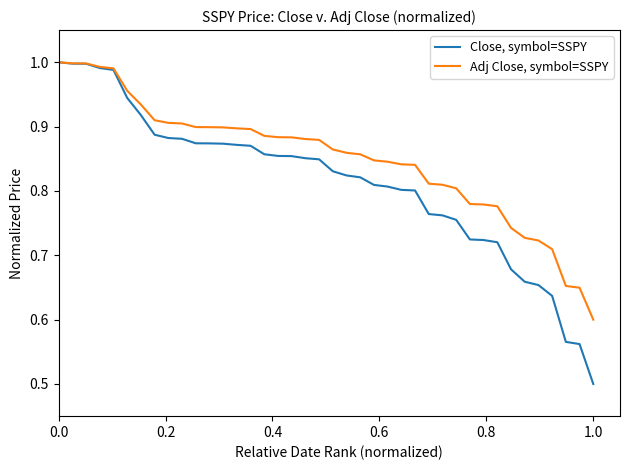

Which series has the widest spread of values?

Close, symbol=SSPY